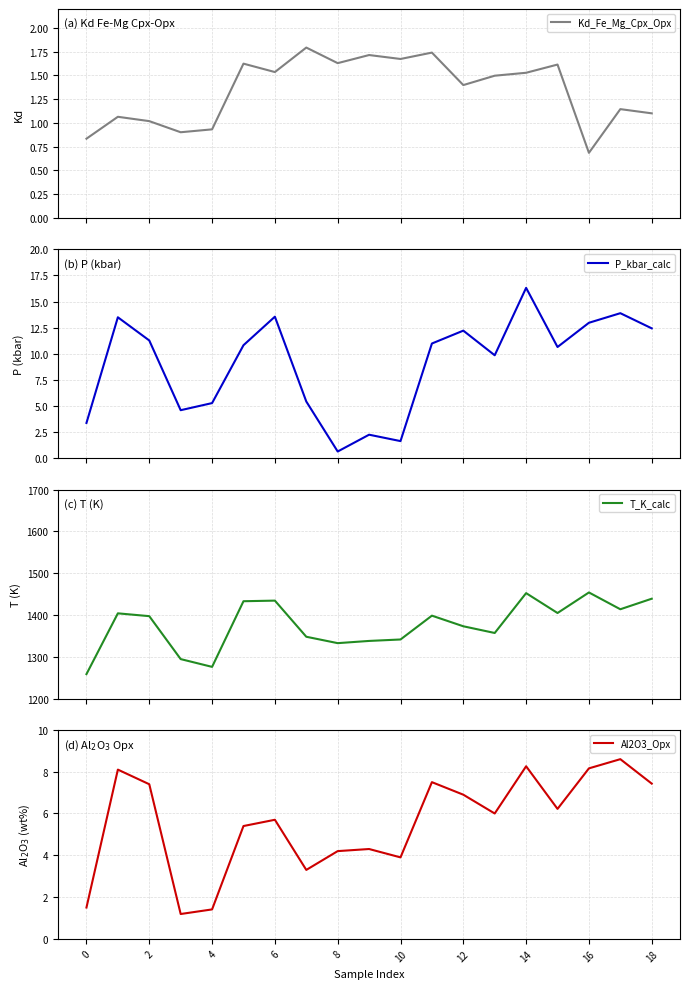

What is the lowest value of the Kd_Fe_Mg_Cpx_Opx series?

0.7